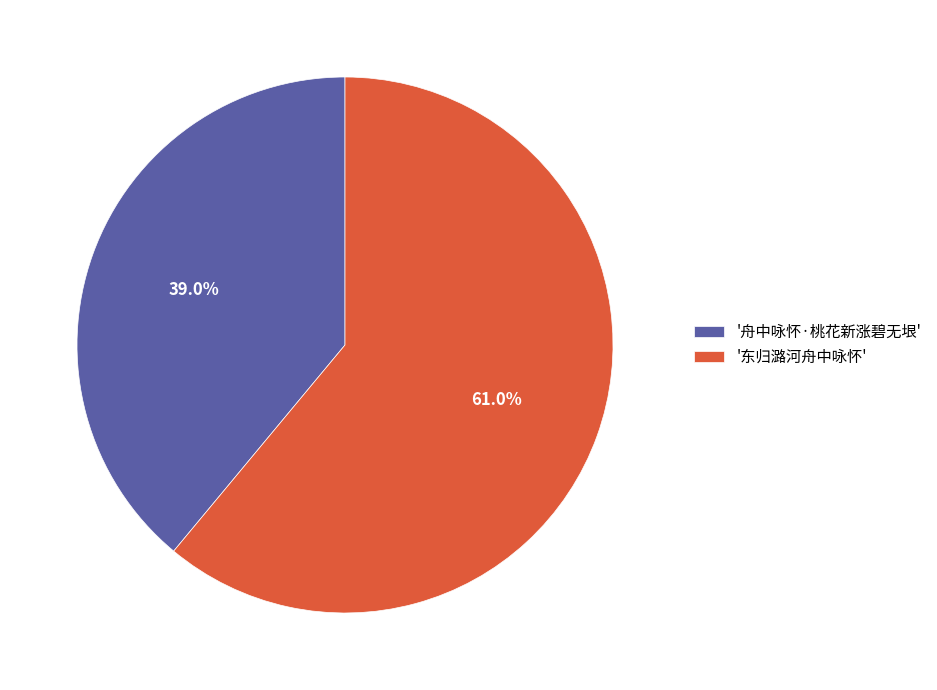

Rank the categories by value from lowest to highest.

'舟中咏怀·桃花新涨碧无垠', '东归潞河舟中咏怀'